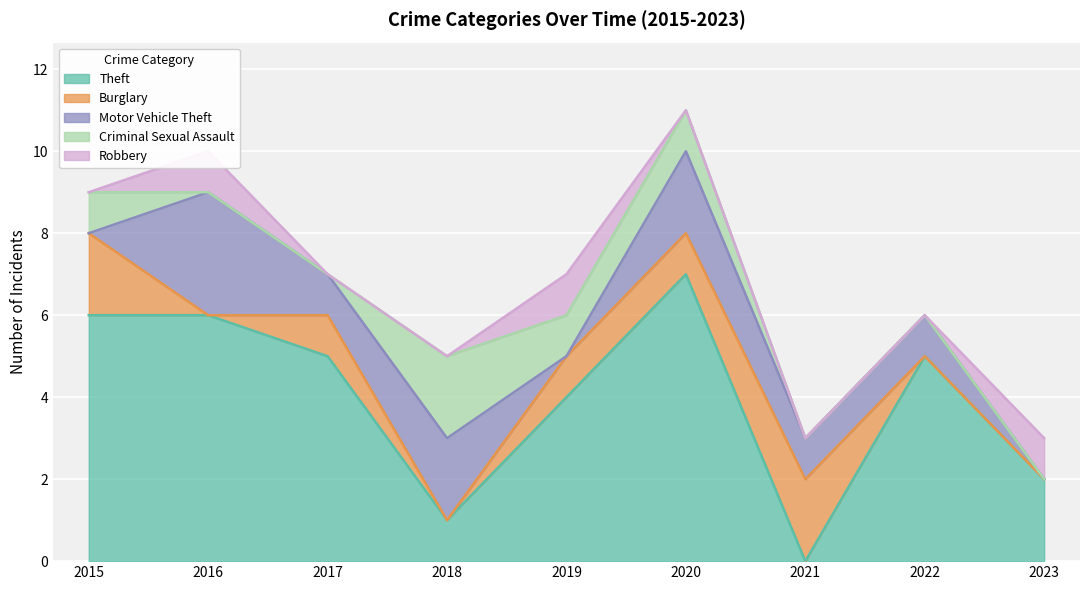

Does the chart display data point markers on the line(s)?

No